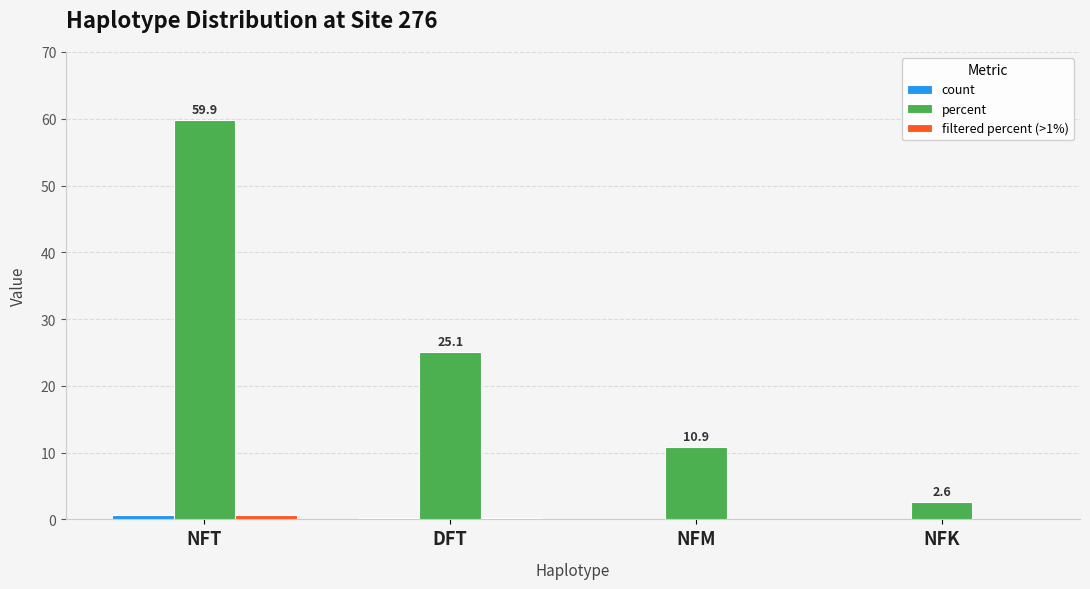

Which series changed the most between NFT and DFT?

percent